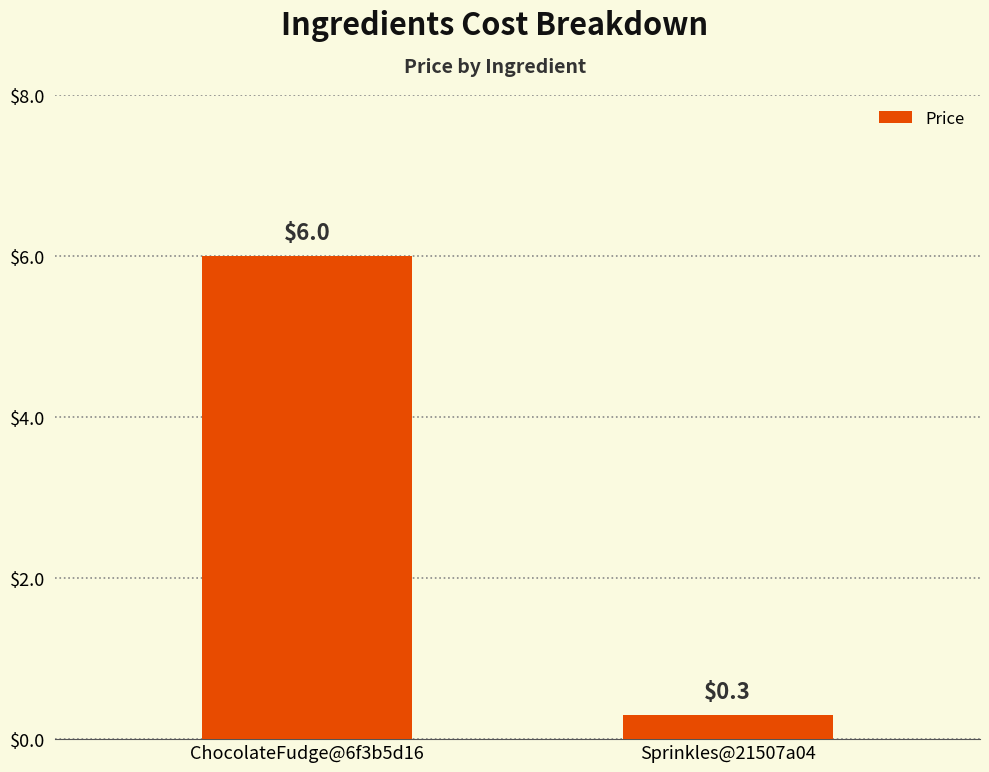

Between Sprinkles@21507a04 and ChocolateFudge@6f3b5d16, which is larger?

ChocolateFudge@6f3b5d16